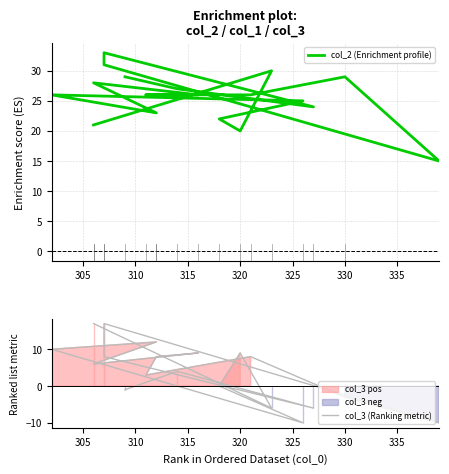

Is this an area chart (filled region under the line)?

No